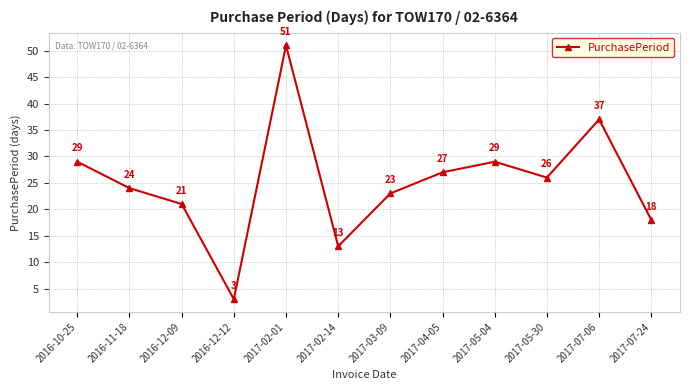

What is the change in value from 2017-03-09 to 2017-07-06?

+14